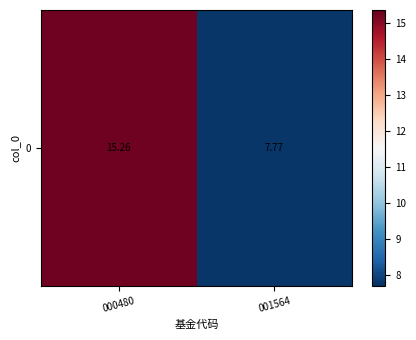

List the labels in order of value, largest first.

000480, 001564